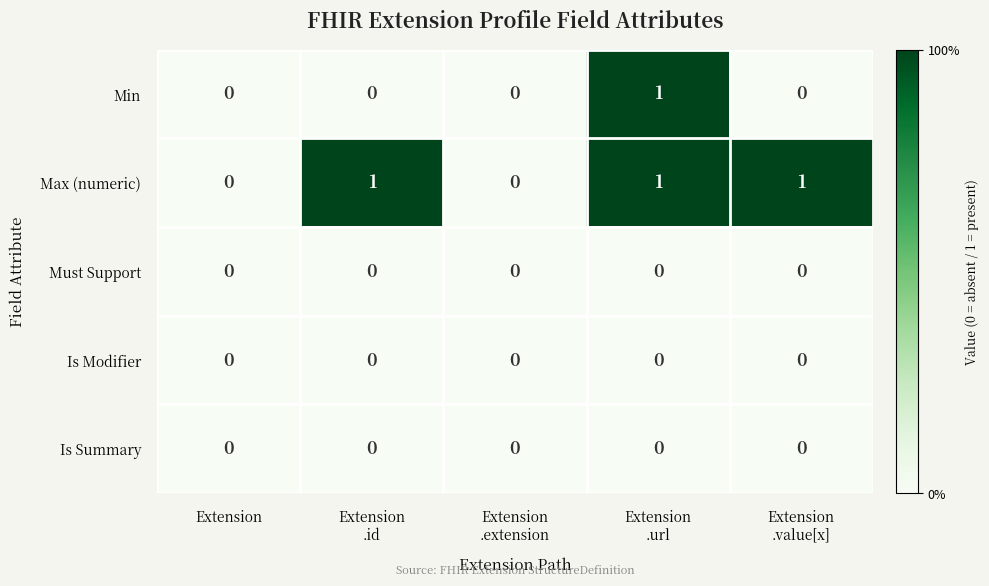

Which series has the largest total across all categories?

Max (numeric)